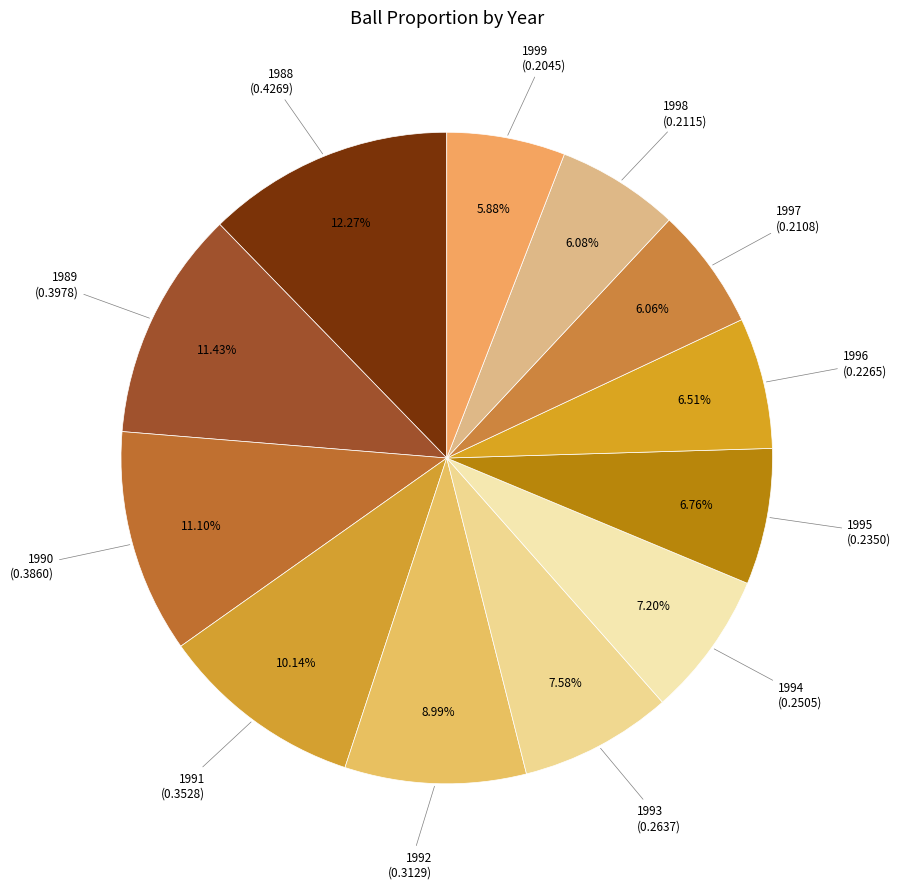

What is the smallest slice in the pie chart?

1999